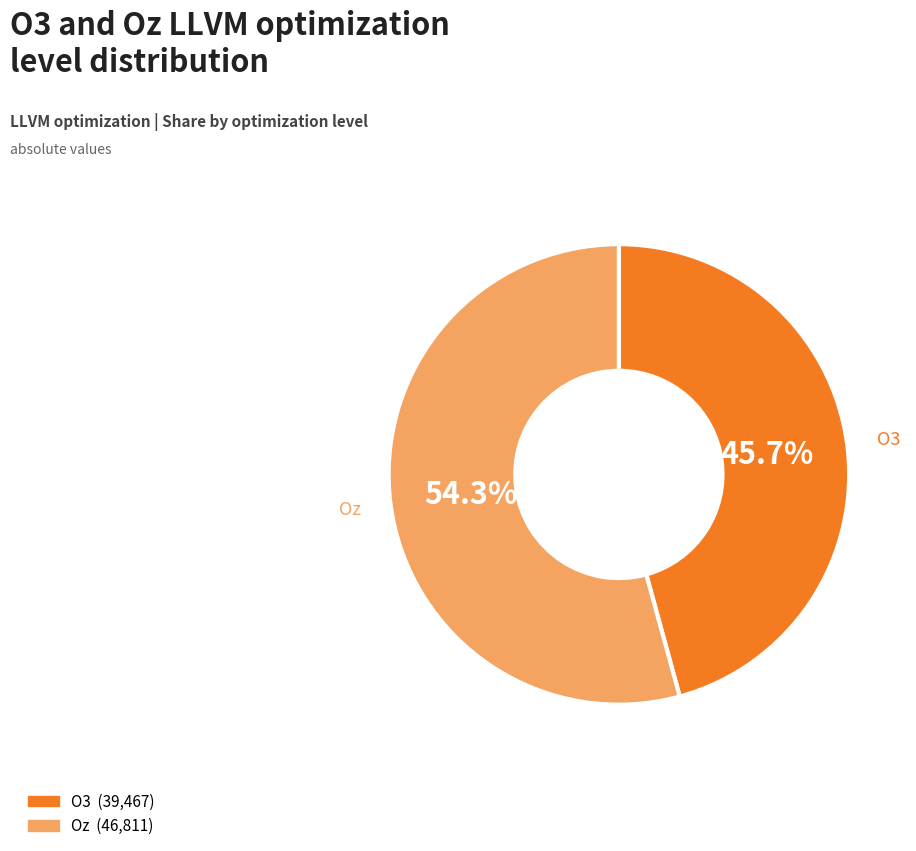

How many segments does this pie chart have?

2